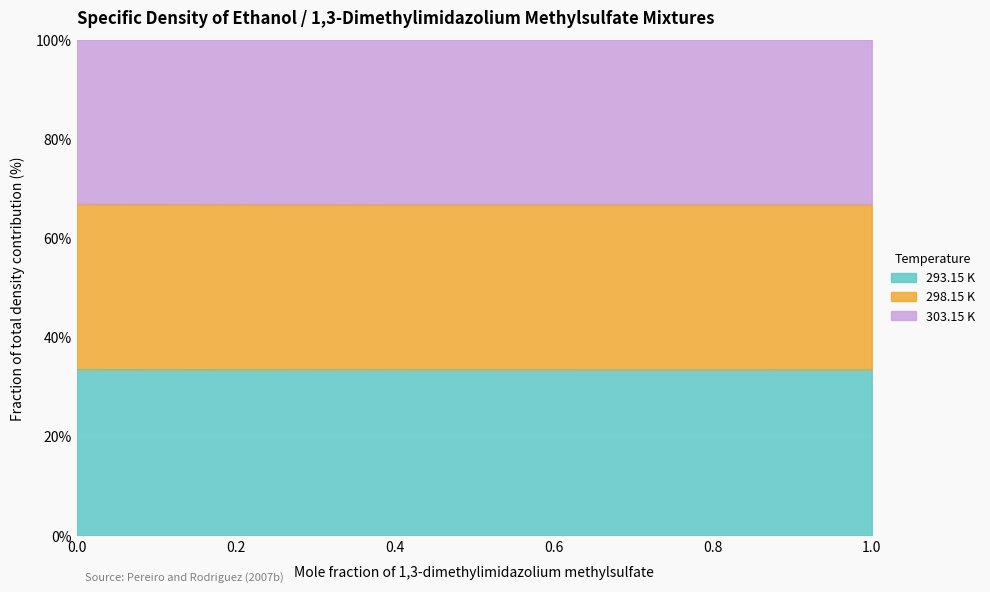

What are all the series names shown in the legend?

293.15 K, 298.15 K, 303.15 K